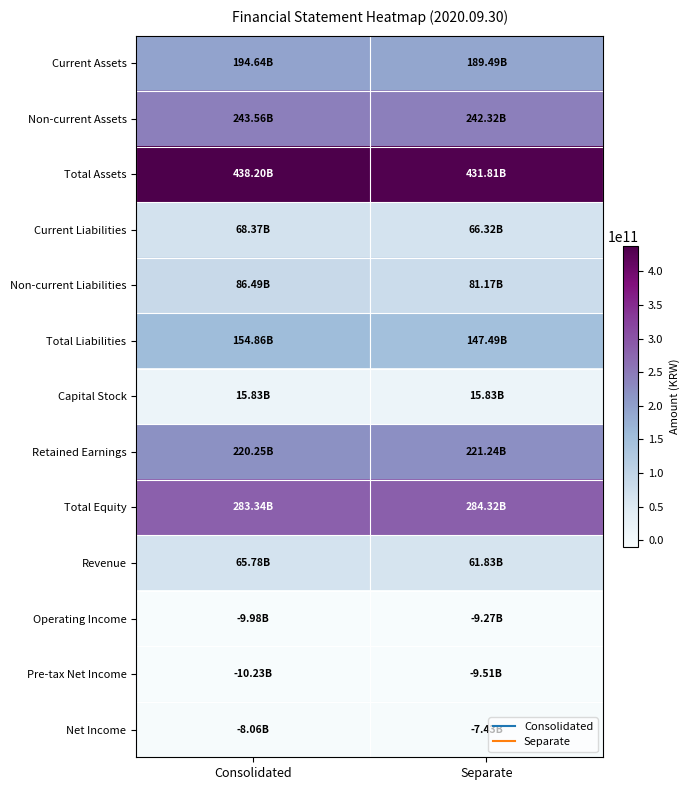

Reading left to right, list all the values displayed in this chart.

Current Assets: Consolidated=194640370627	Separate=189487260587
Non-current Assets: Consolidated=243559650912	Separate=242324100164
Total Assets: Consolidated=438200021539	Separate=431811360751
Current Liabilities: Consolidated=68370889089	Separate=66316850429
Non-current Liabilities: Consolidated=86492531440	Separate=81169905490
Total Liabilities: Consolidated=154863420529	Separate=147486755919
Capital Stock: Consolidated=15831775000	Separate=15831775000
Retained Earnings: Consolidated=220253172586	Separate=221241176408
Total Equity: Consolidated=283336601010	Separate=284324604832
Revenue: Consolidated=65780339712	Separate=61832954495
Operating Income: Consolidated=-9976393141	Separate=-9271397364
Pre-tax Net Income: Consolidated=-10231780196	Separate=-9511787322
Net Income: Consolidated=-8064128130	Separate=-7427641615